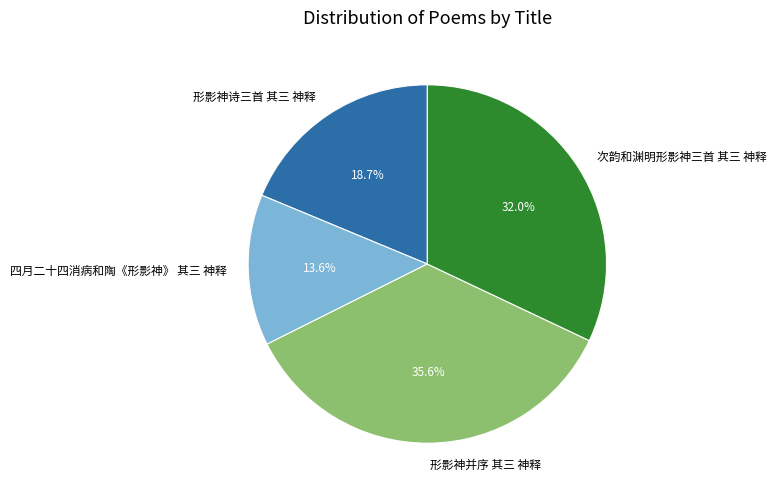

Does 形影神并序 其三 神释 represent more than half of the total?

No